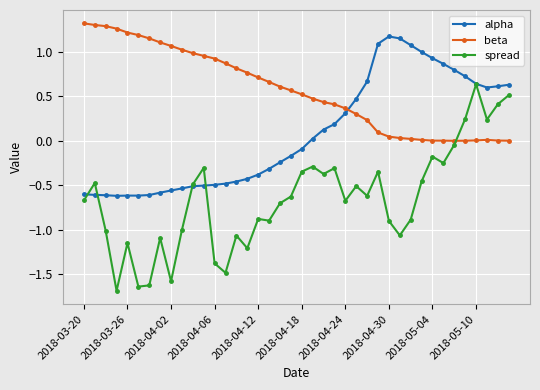

Which series ends up on top after the final intersection of alpha and beta?

alpha